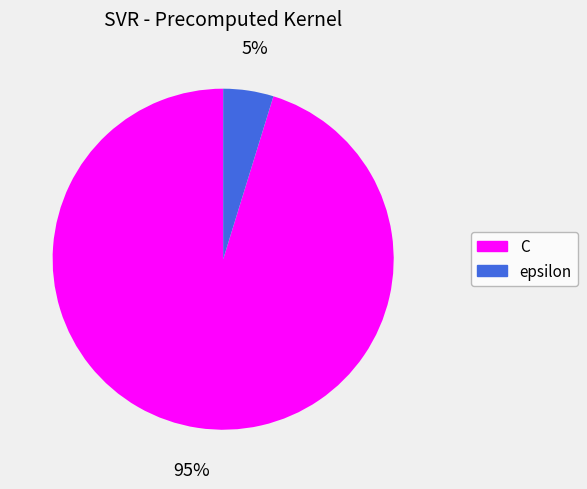

Count the number of slices in the pie.

2